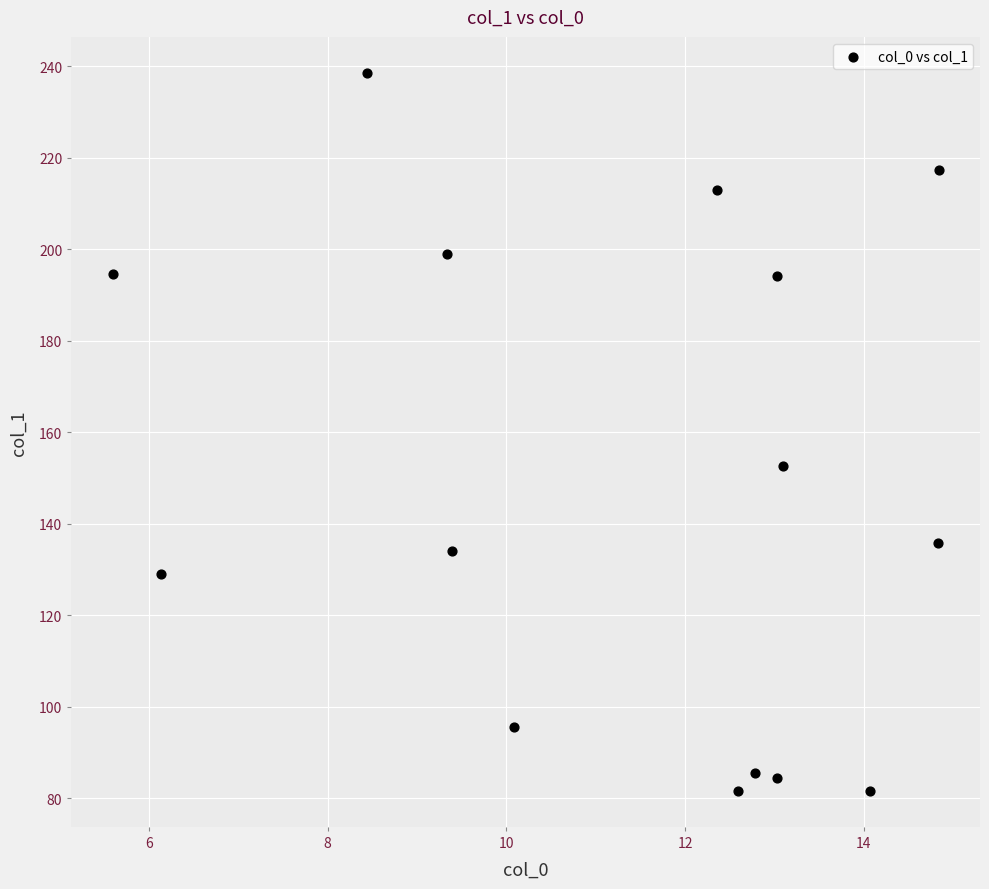

What is the range of X values (max minus min)?

9.2